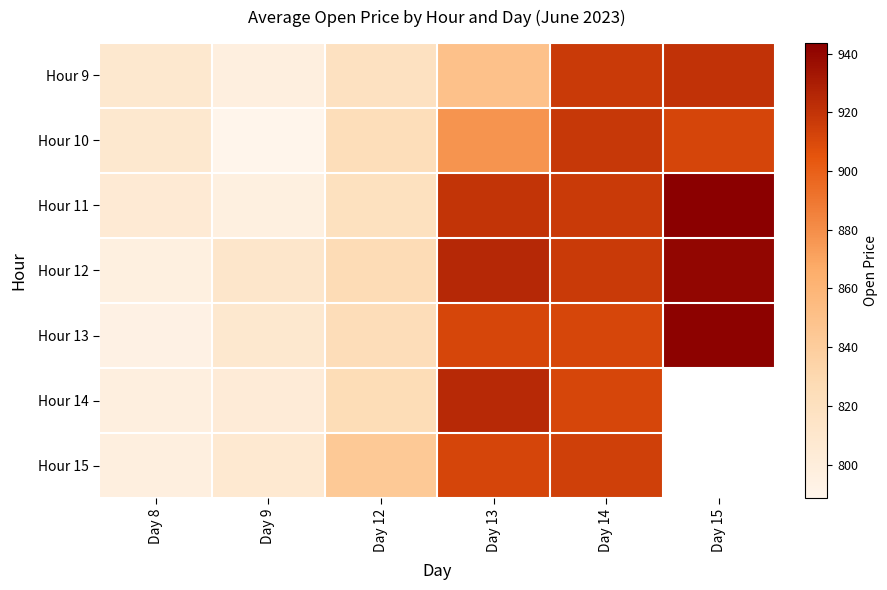

What is the total value across all series at Day 12?

5782.4